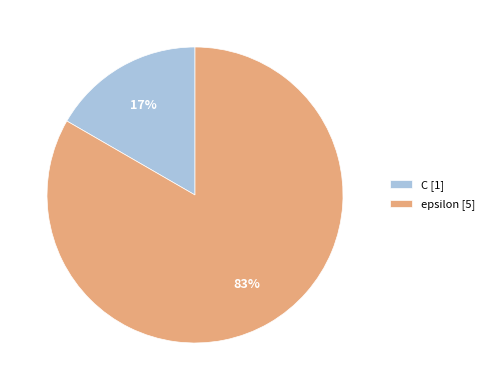

What percentage is the epsilon slice, to the nearest percent?

83%